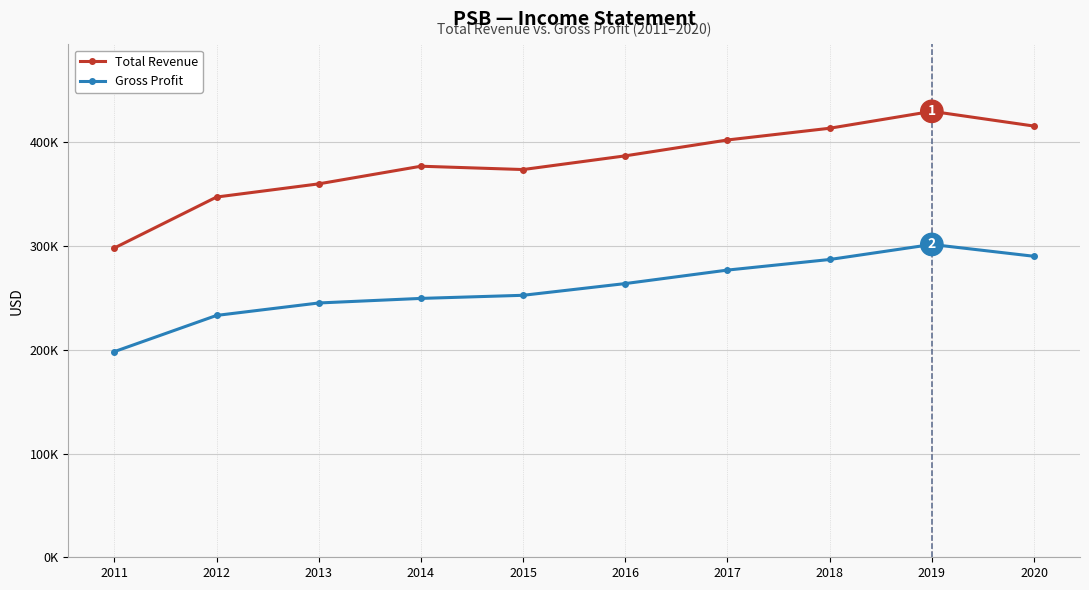

True or false: Total Revenue and Gross Profit intersect in this chart.

False